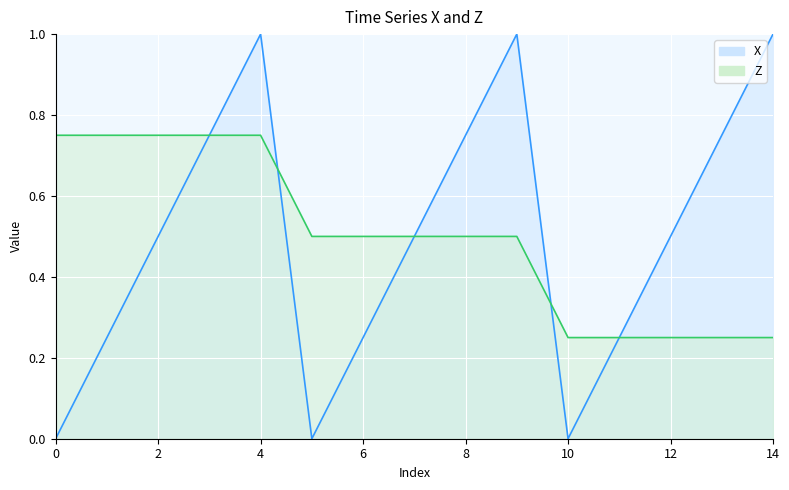

What are all the series names shown in the legend?

X, Z